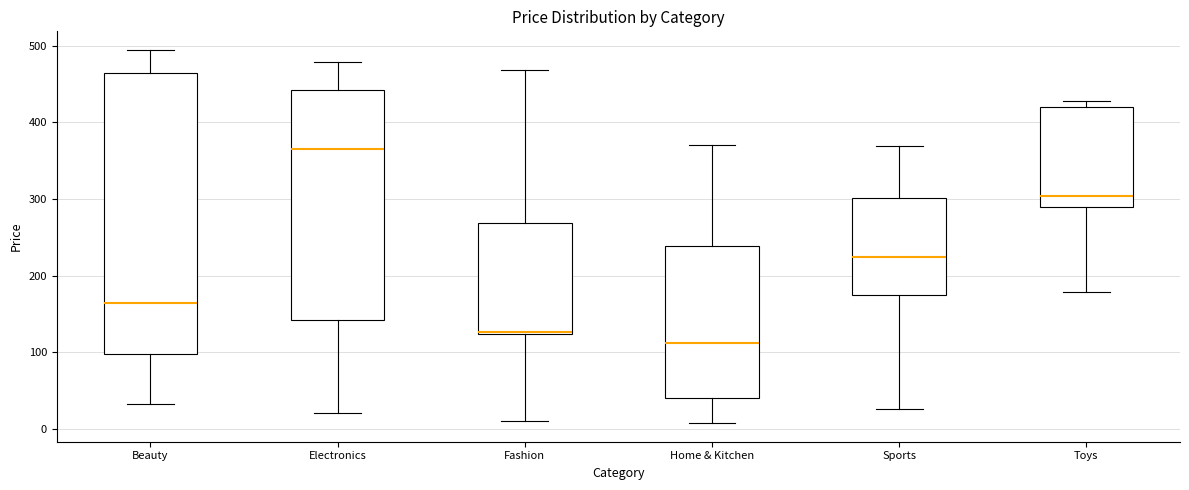

Reading left to right, transcribe this box plot: for each box, give where its median line is, the range the box spans, and where its two whiskers end, as read against the y-axis. The values are not printed on the chart, so give them approximately, as read against the axis.

Beauty: median 160, box 100 to 460, whiskers 30 to 490
Electronics: median 360, box 140 to 440, whiskers 20 to 480
Fashion: median 130, box 120 to 270, whiskers 10 to 470
Home & Kitchen: median 110, box 40 to 240, whiskers 10 to 370
Sports: median 220, box 180 to 300, whiskers 30 to 370
Toys: median 300, box 290 to 420, whiskers 180 to 430